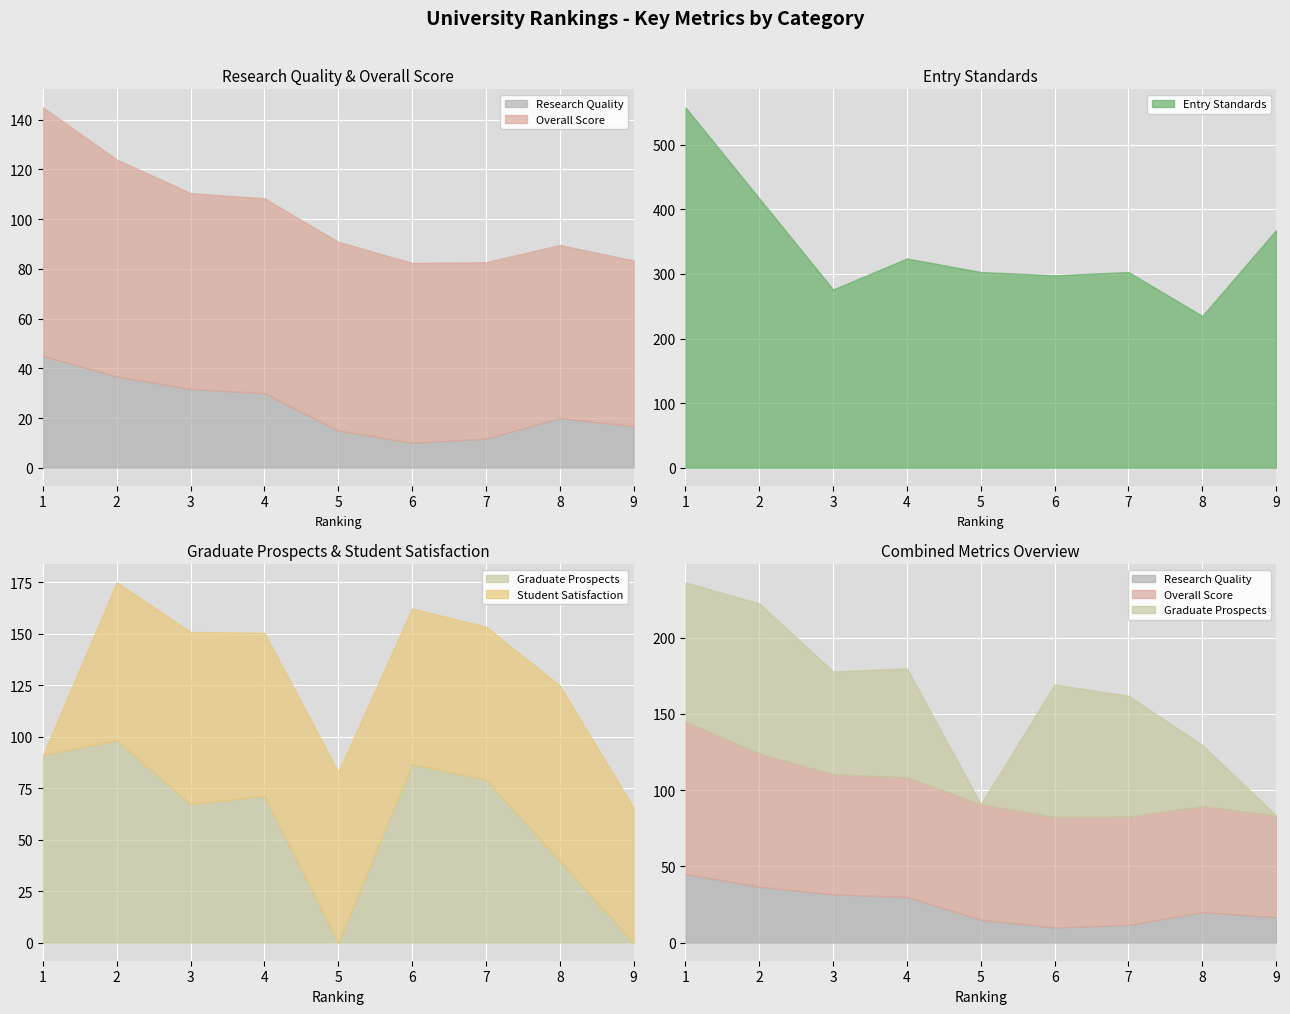

The Research Quality series shows 3.7 at 6. True or false?

False